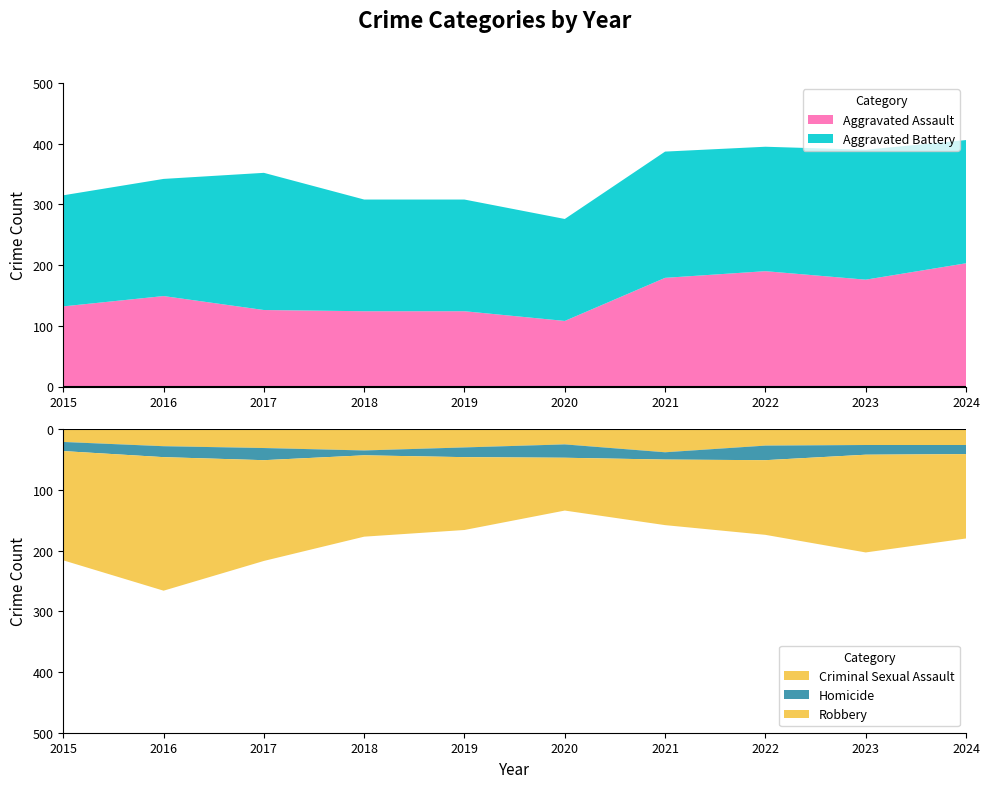

Reading right to left, list all the values displayed in this chart.

Aggravated Assault: 2024=203	2023=176	2022=190	2021=179	2020=108	2019=124	2018=124	2017=126	2016=149	2015=132
Aggravated Battery: 2024=203	2023=214	2022=205	2021=208	2020=168	2019=184	2018=184	2017=226	2016=193	2015=183
Criminal Sexual Assault: 2024=26	2023=26	2022=27	2021=38	2020=25	2019=30	2018=35	2017=31	2016=28	2015=21
Homicide: 2024=15	2023=16	2022=24	2021=12	2020=22	2019=16	2018=8	2017=20	2016=18	2015=15
Robbery: 2024=139	2023=161	2022=123	2021=108	2020=87	2019=120	2018=134	2017=166	2016=220	2015=180